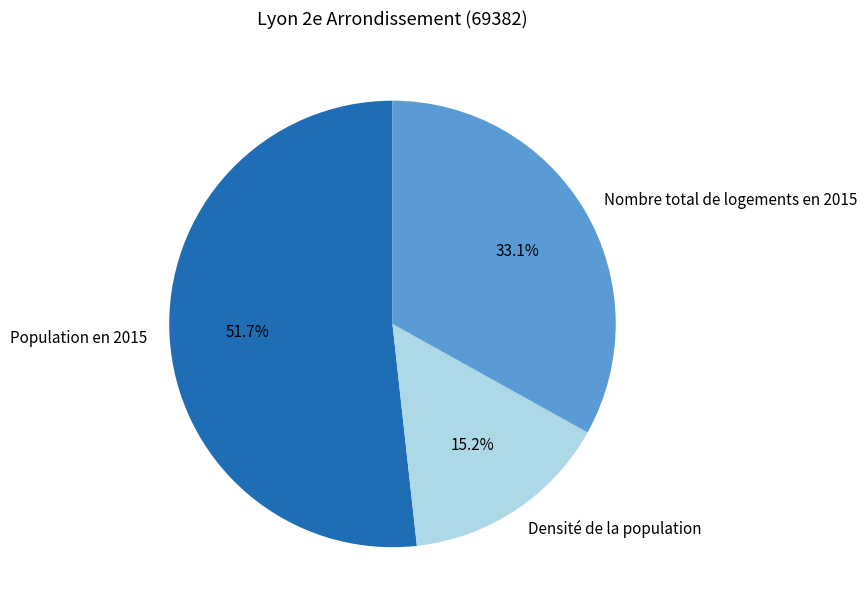

Does any single category account for the majority?

Yes